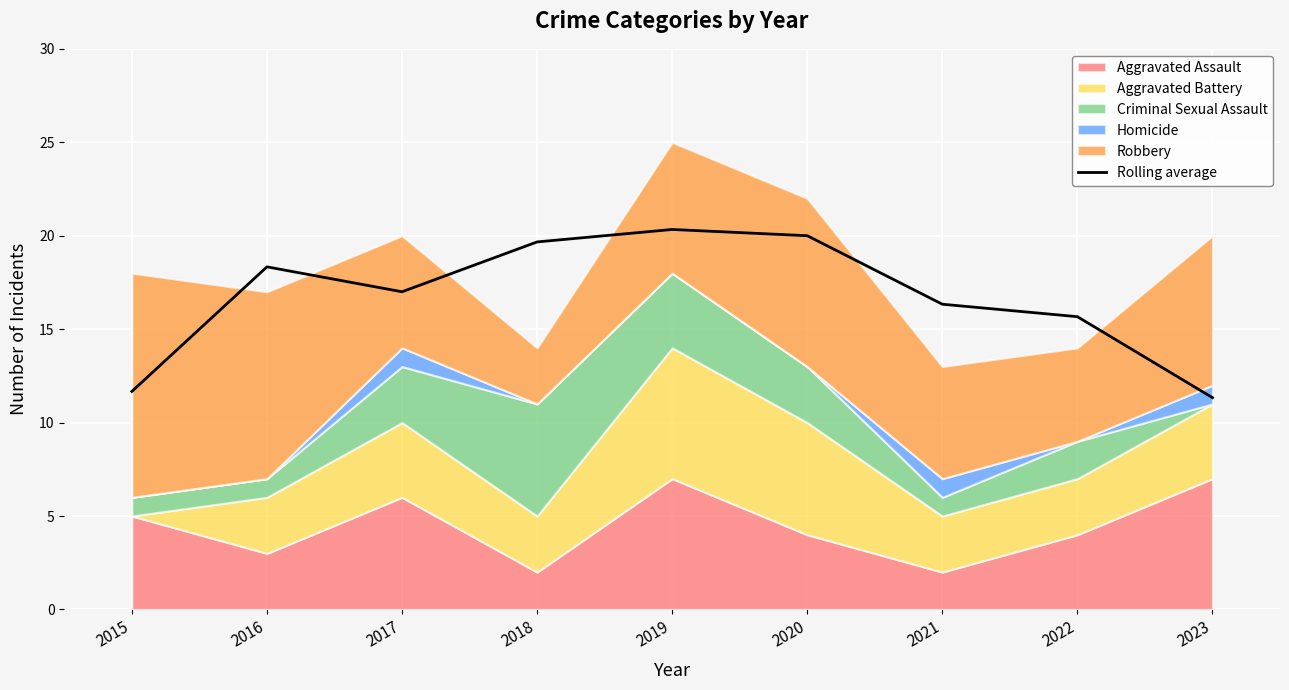

True or false: the data has more than 2 interior local peaks.

False